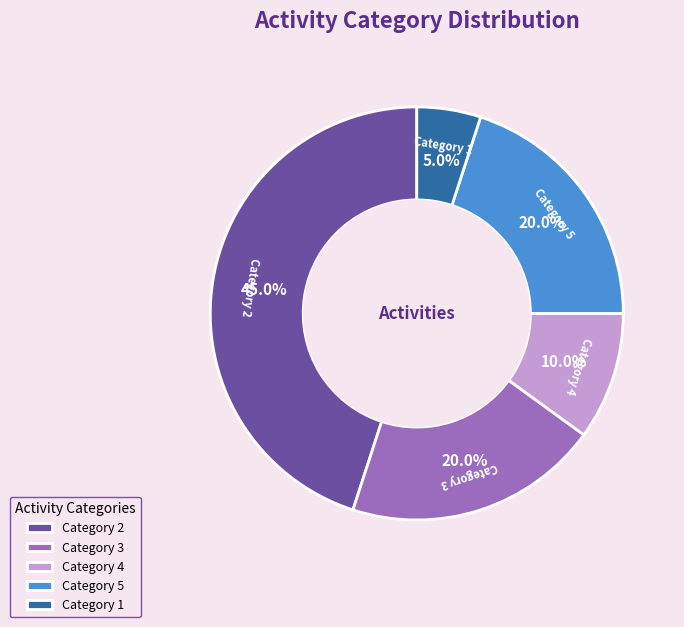

What portion of the pie excludes Category 1?

95.0%